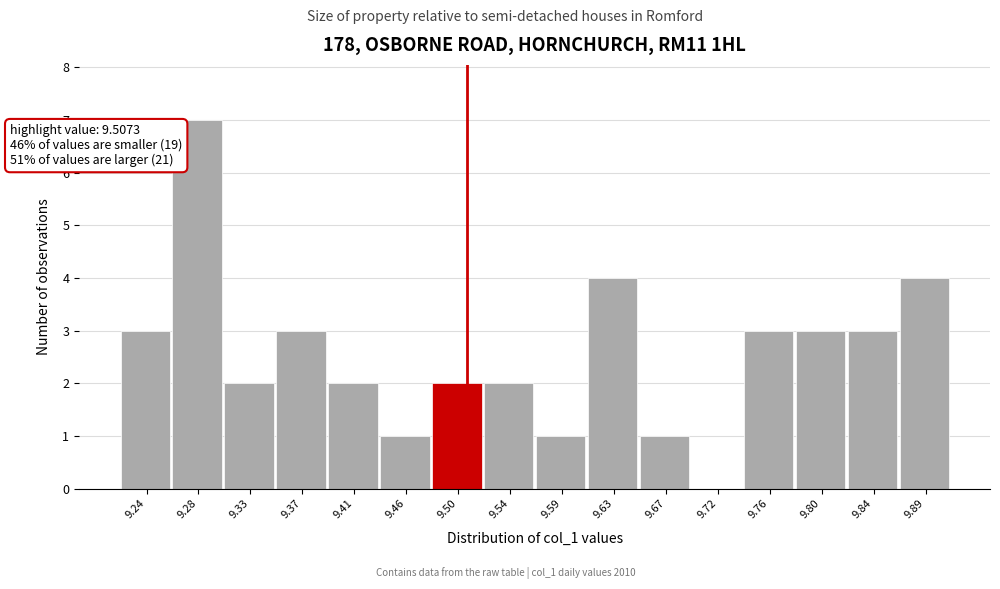

Which range on the x-axis has the tallest bar?

9.265 to 9.305